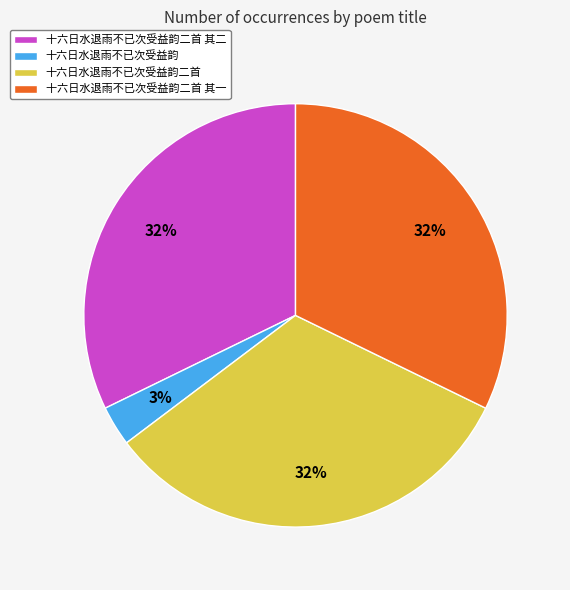

Approximately how many times larger is the value at 十六日水退雨不已次受益韵二首 compared to 十六日水退雨不已次受益韵二首 其二?

1.0